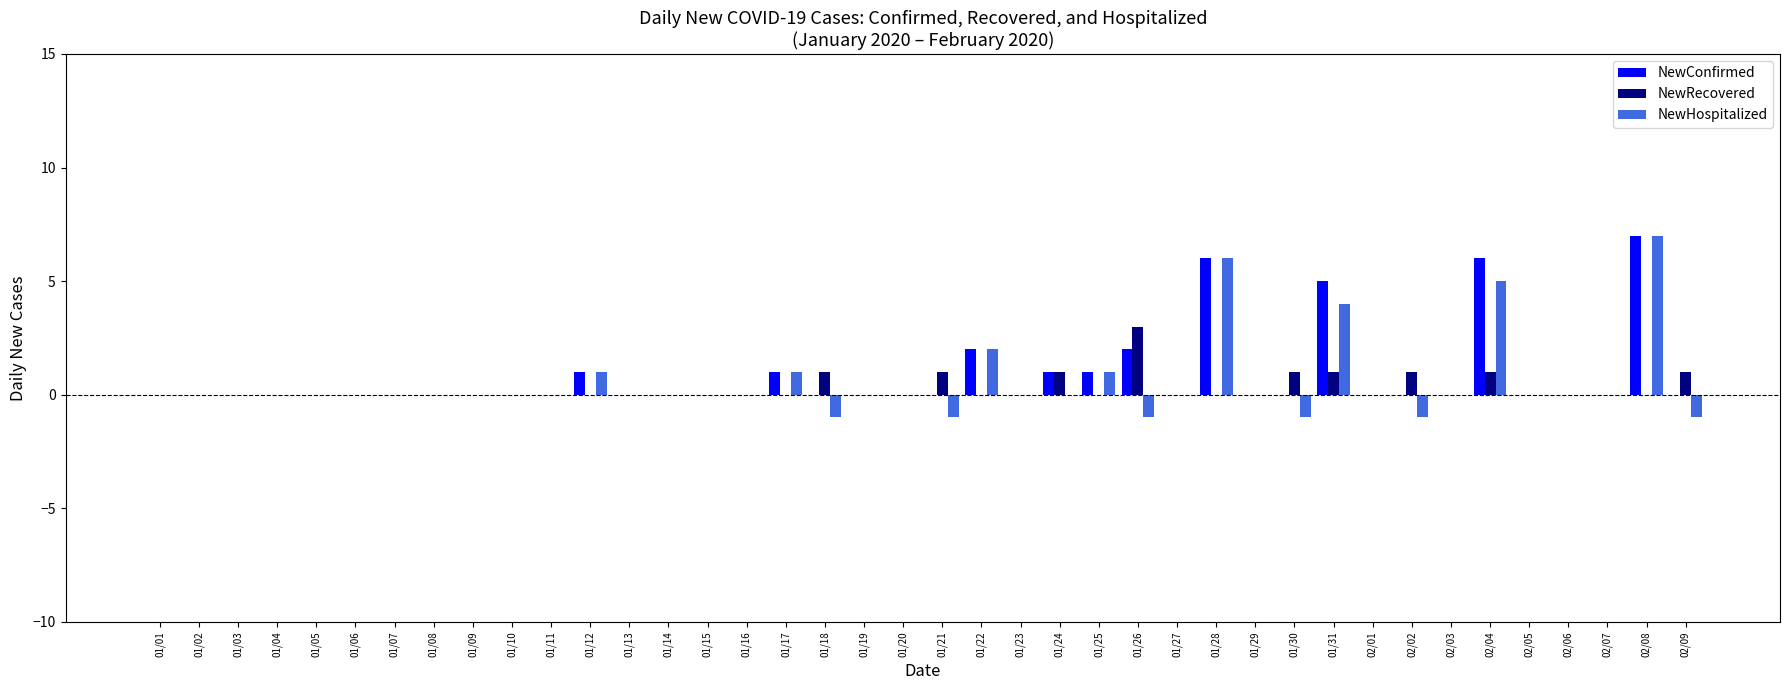

How many data points does each series have?

40